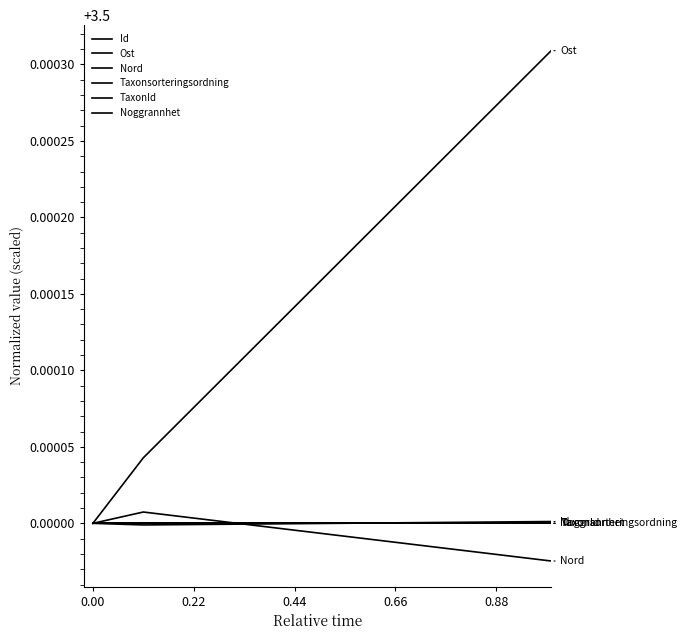

Is this an area chart (filled region under the line)?

No